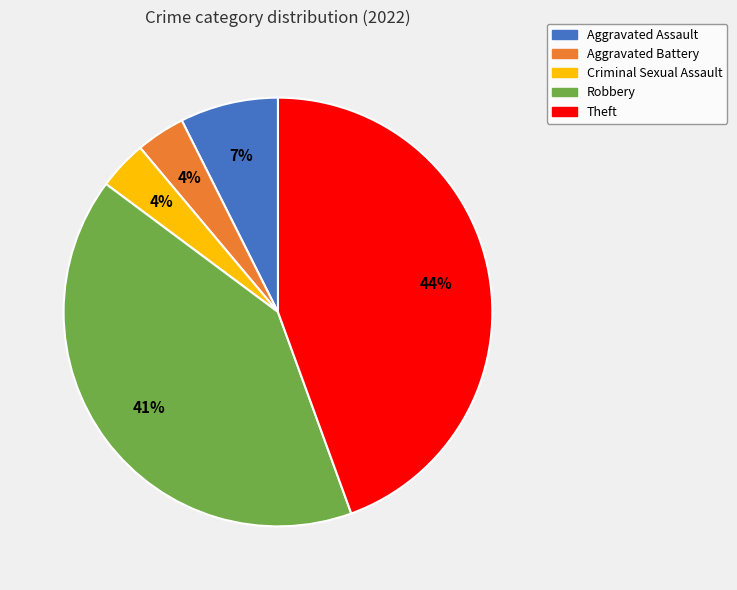

Between Theft and Robbery, which is larger?

Theft